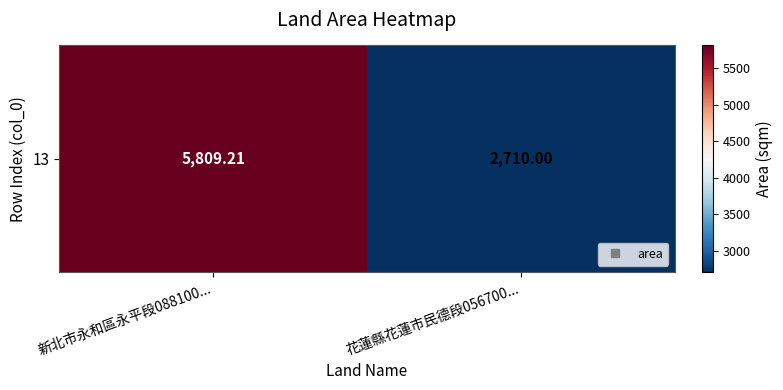

What is the average value?

4259.6